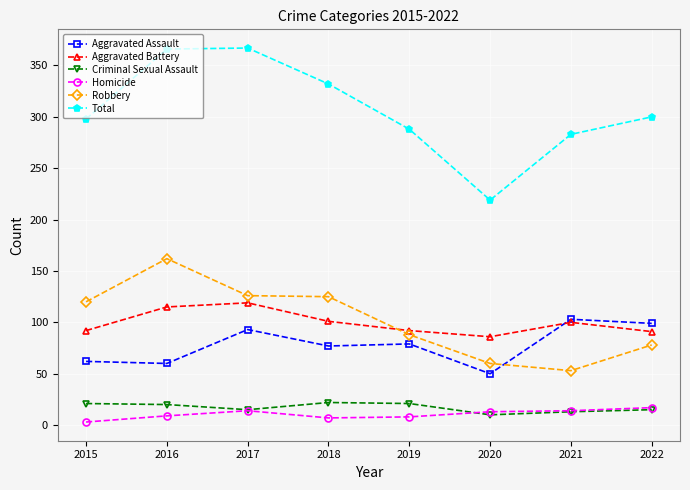

Is the value of Homicide at 2022 greater than the value of Robbery at 2019?

No